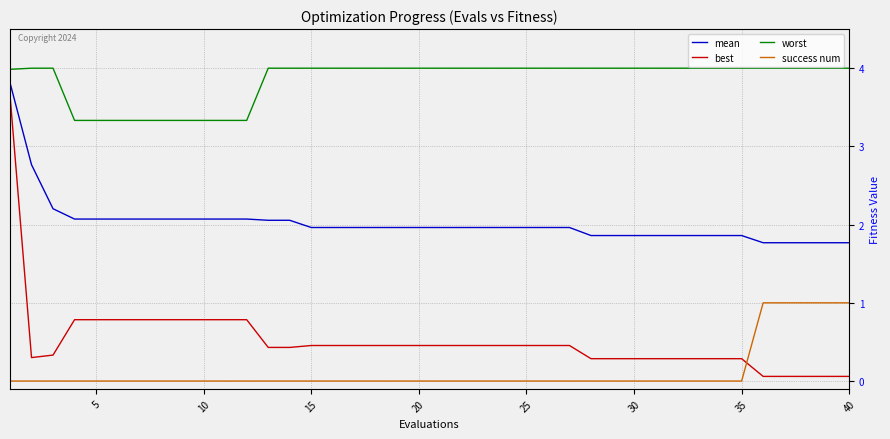

What is the average value of the success num series?

0.1